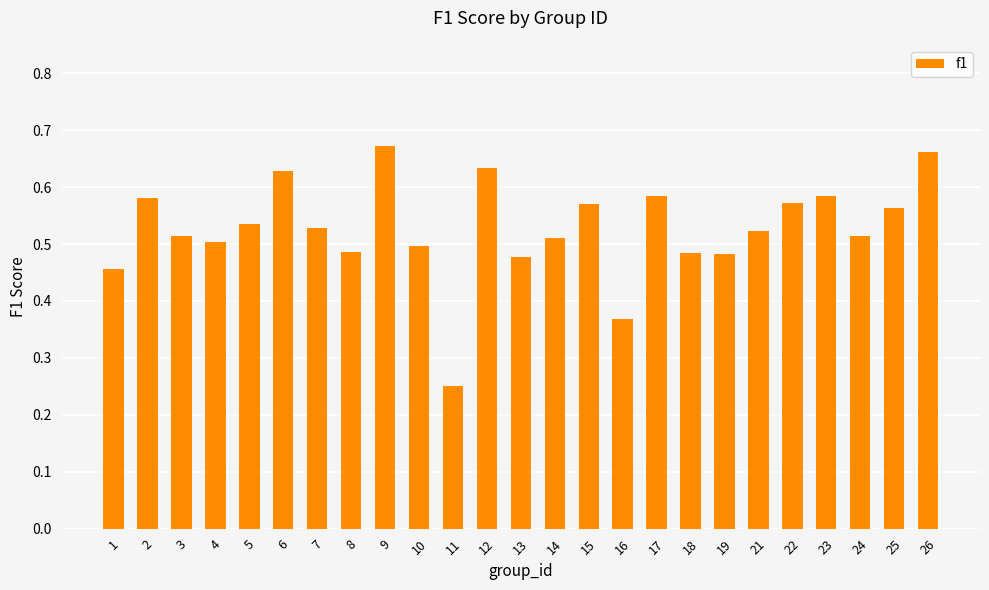

How many values are between 0 and 1?

25